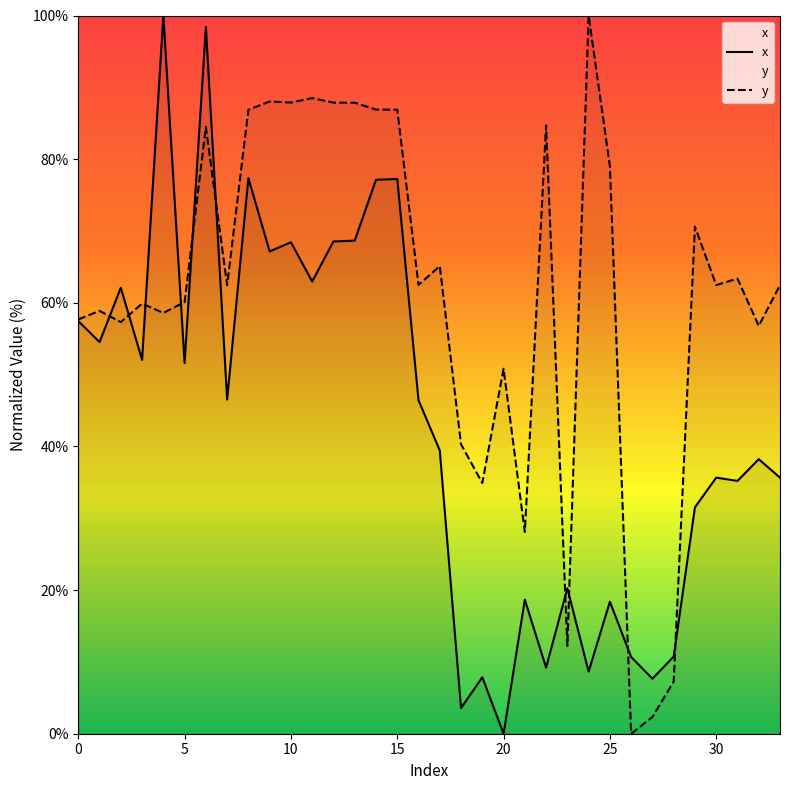

At 30, list the series in order from largest to smallest.

y, x